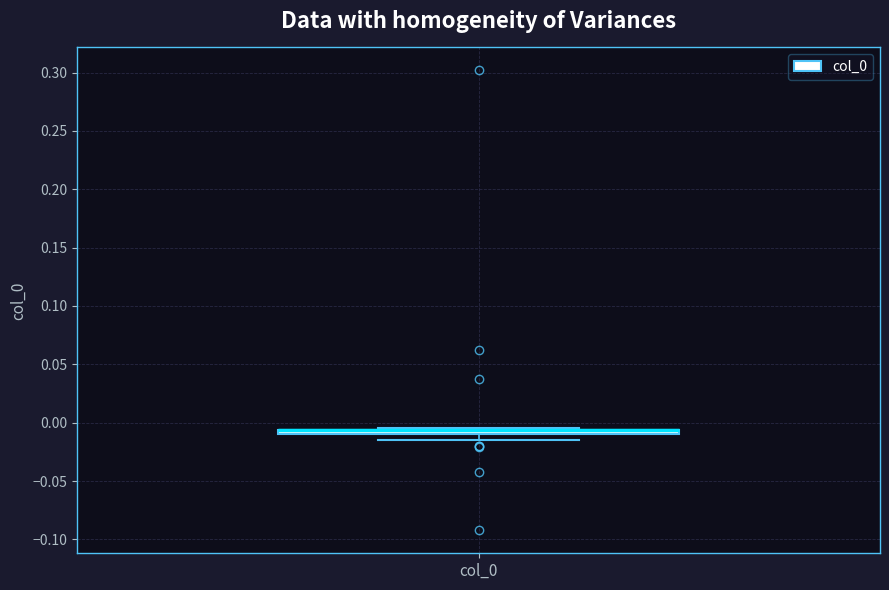

Where is the lower edge of the box for col_0 on the y-axis? The values are not printed on the chart, so give them approximately, as read against the axis.

-0.010